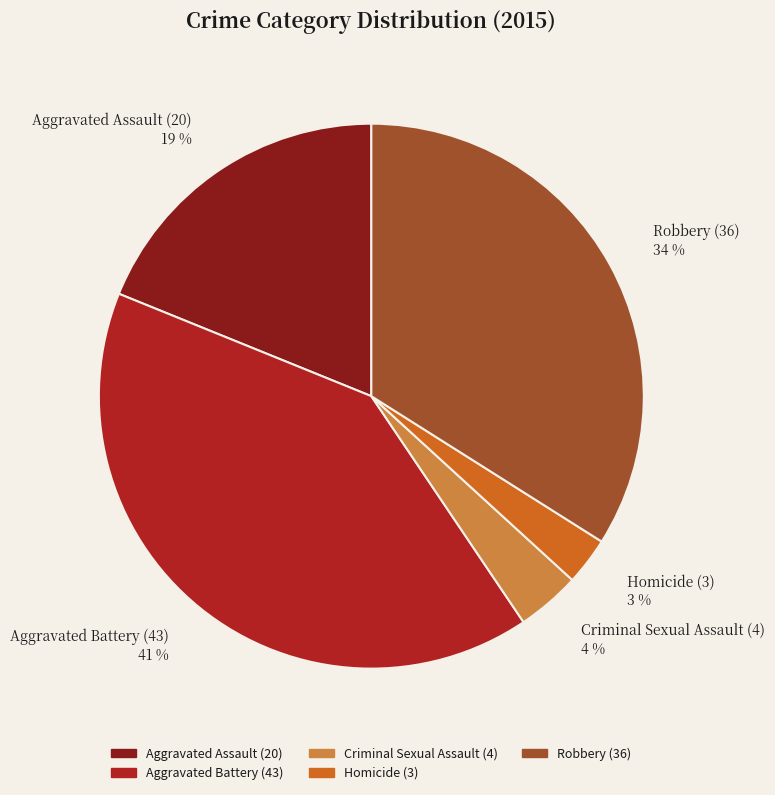

To the nearest percent, what percentage of the pie is Criminal Sexual Assault?

4%